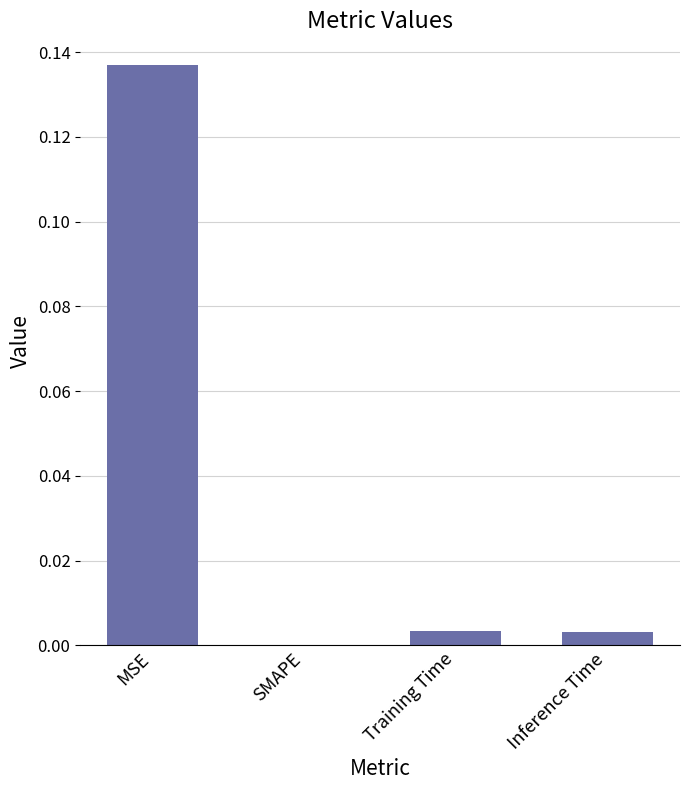

The value at MSE is 0.0. True or false?

False